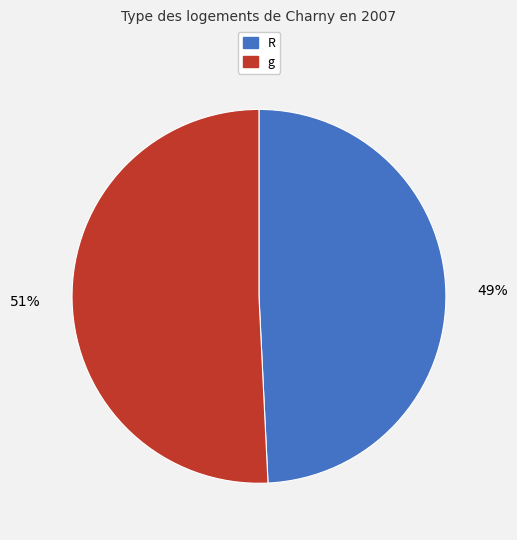

To the nearest percent, what percentage of the pie is g?

51%